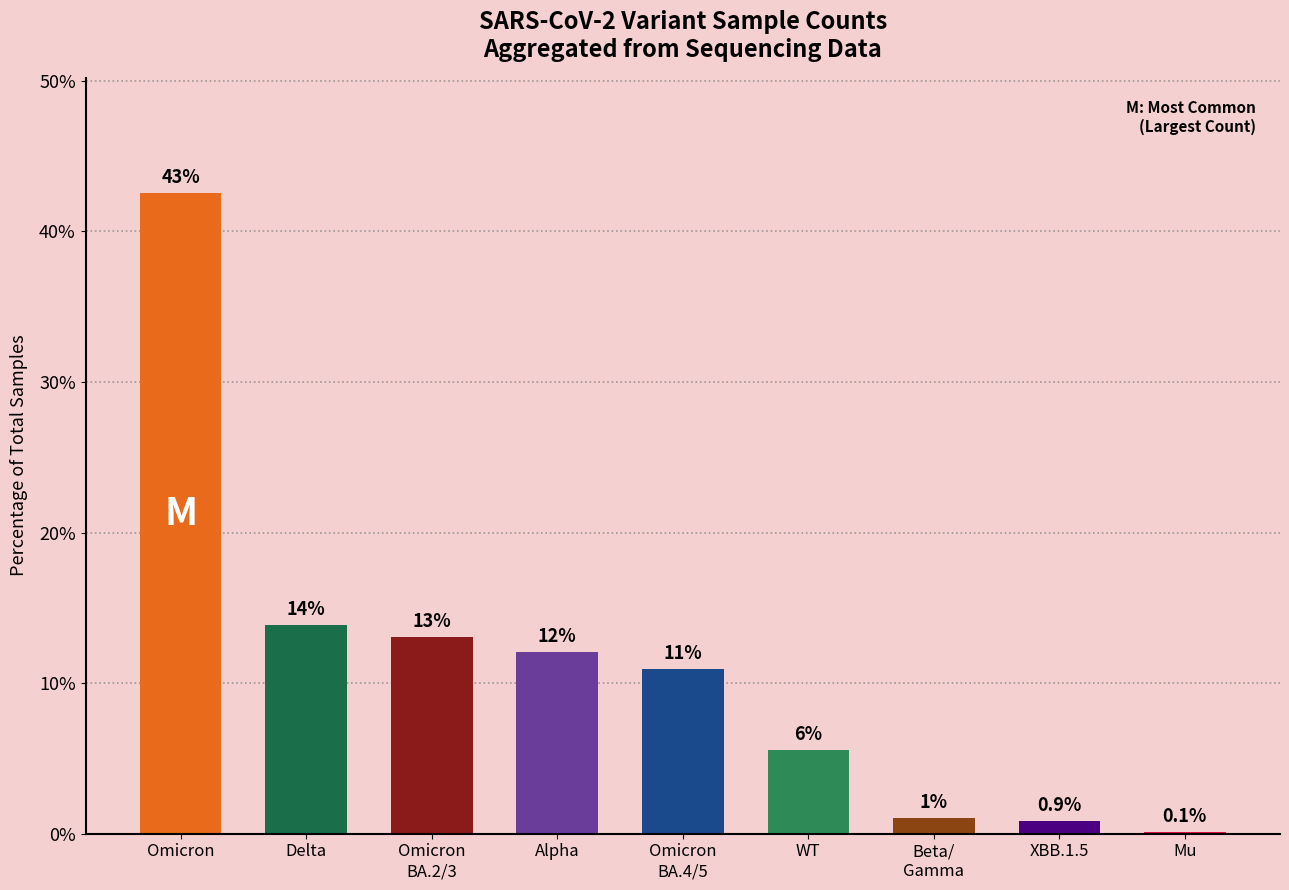

What is the maximum value shown in the chart?

42.6